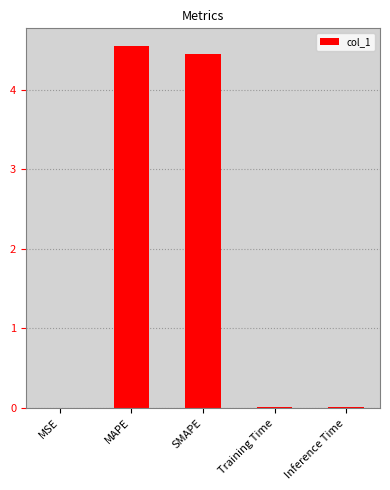

Is it true that the value at Training Time is 0.0?

True